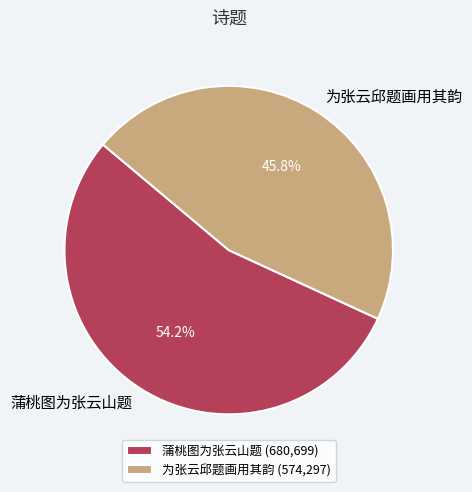

What percentage do 蒲桃图为张云山题 and 为张云邱题画用其韵 together represent?

100.0%